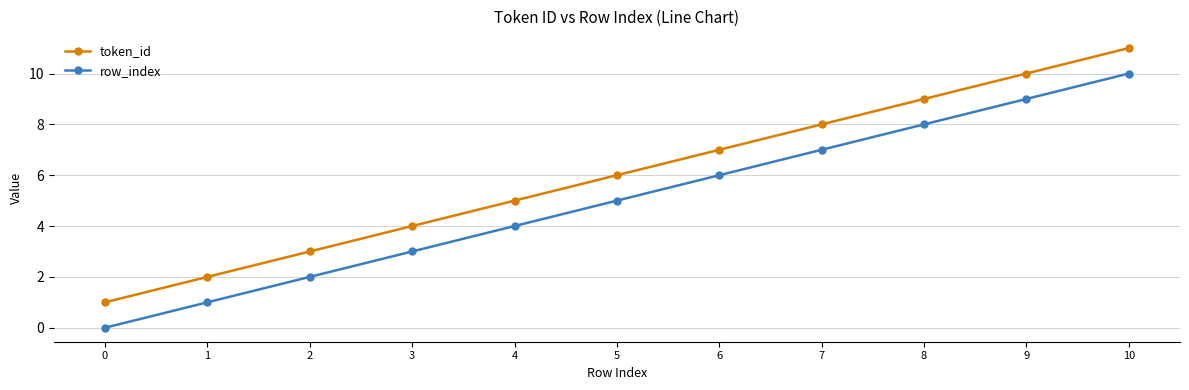

True or false: token_id has more than 1 points higher than both neighbors.

False